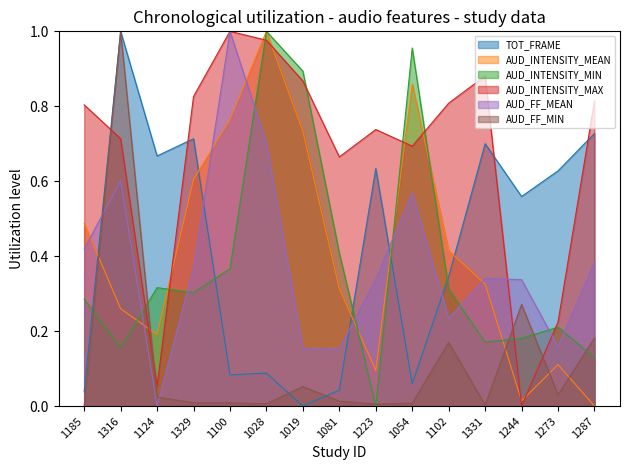

What is the sum of the AUD_INTENSITY_MAX values at 1102 and 1329?

1.6